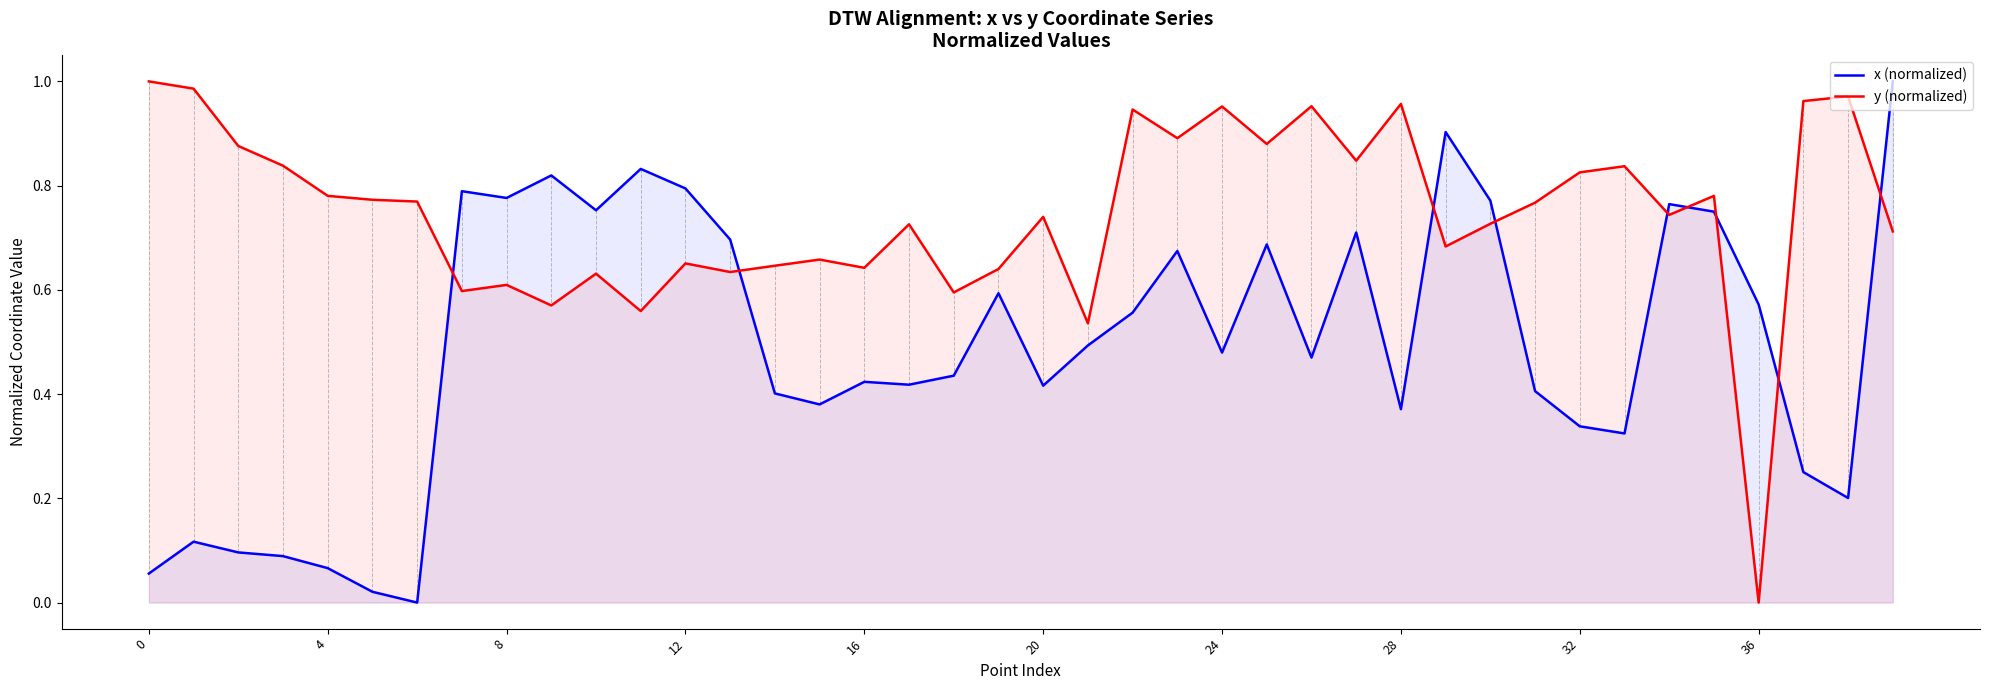

What is the value of the y (normalized) point at the 19th from the left?

0.6